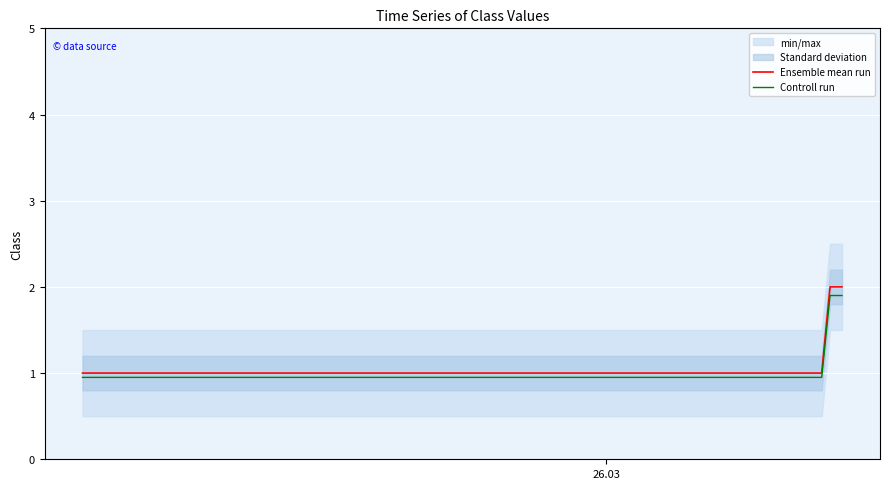

True or false: Ensemble mean run and Controll run cross at least once.

False